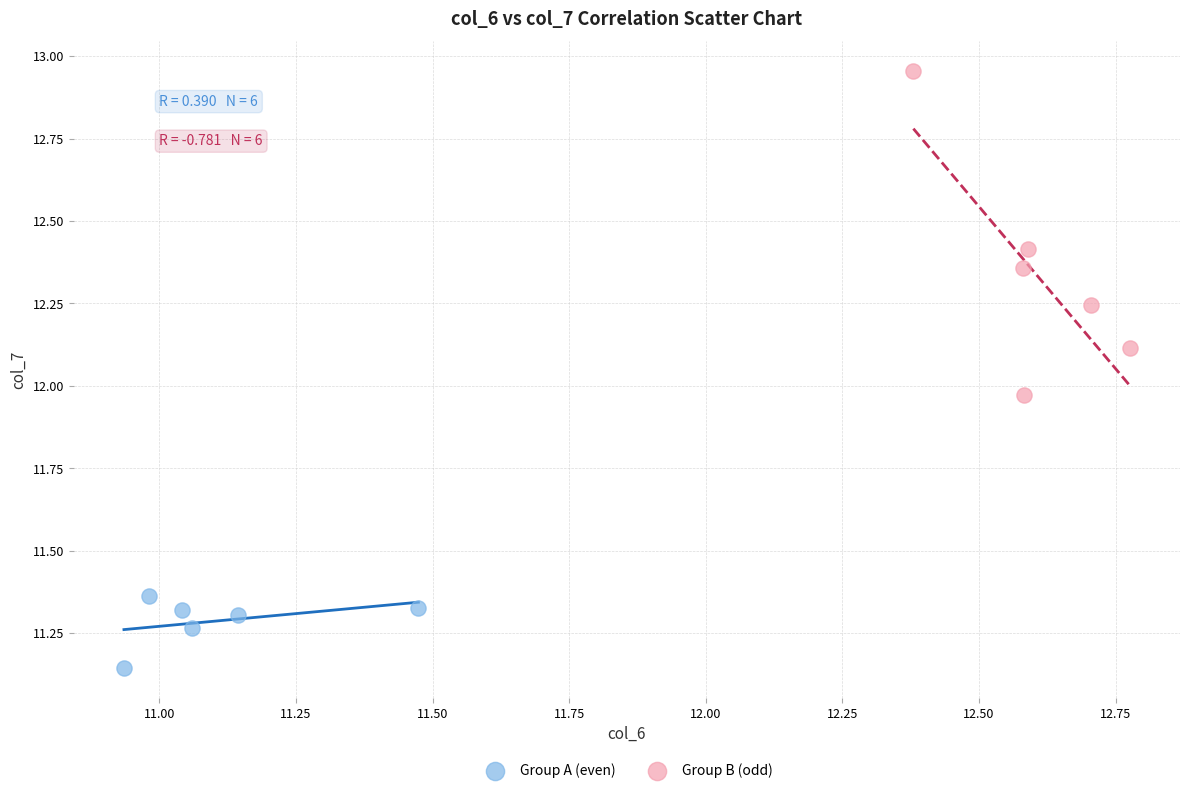

Which series reaches the minimum Y coordinate?

Group A (even)